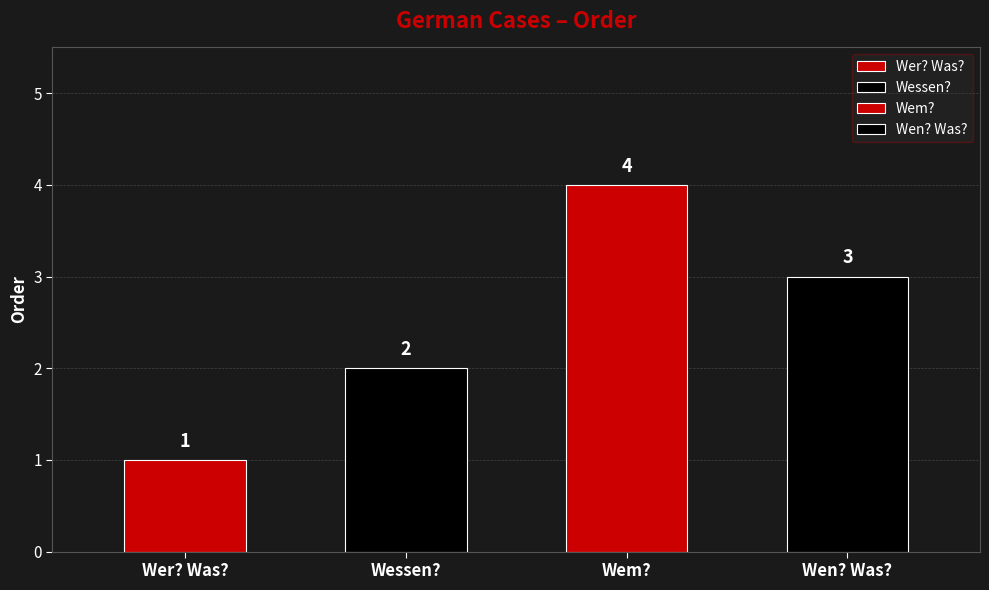

Where does the data first go above 3?

Wem?